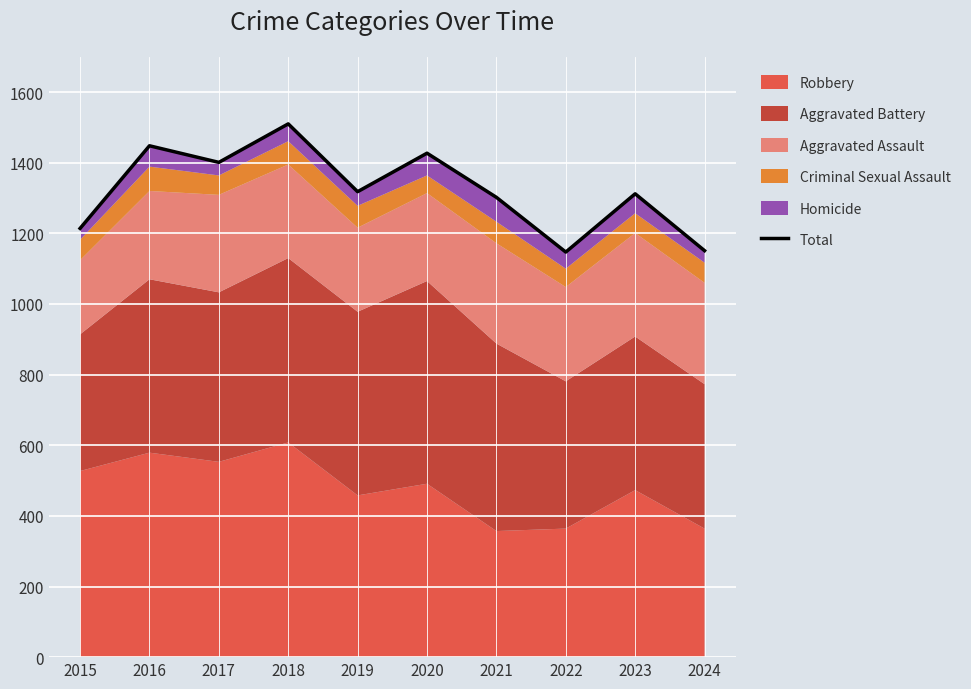

List the labels in order of value, largest first.

2018, 2016, 2020, 2017, 2019, 2023, 2021, 2015, 2024, 2022